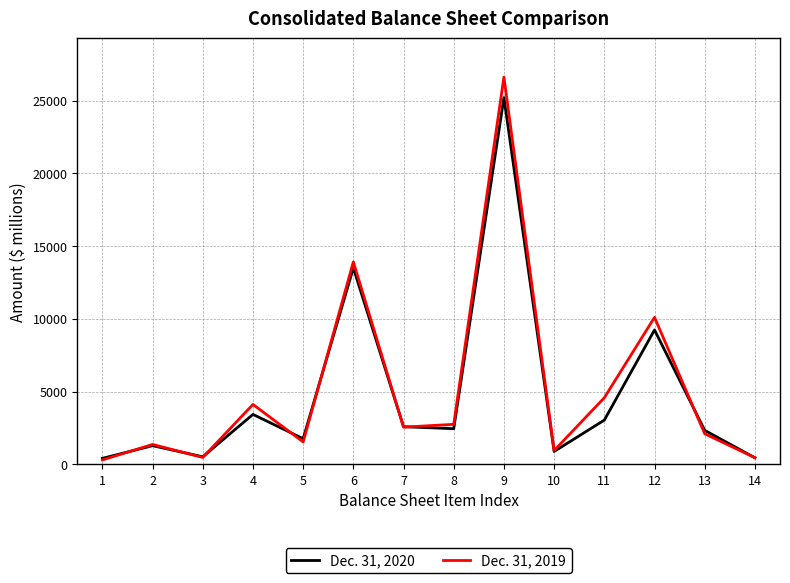

Is this an area chart (filled region under the line)?

No